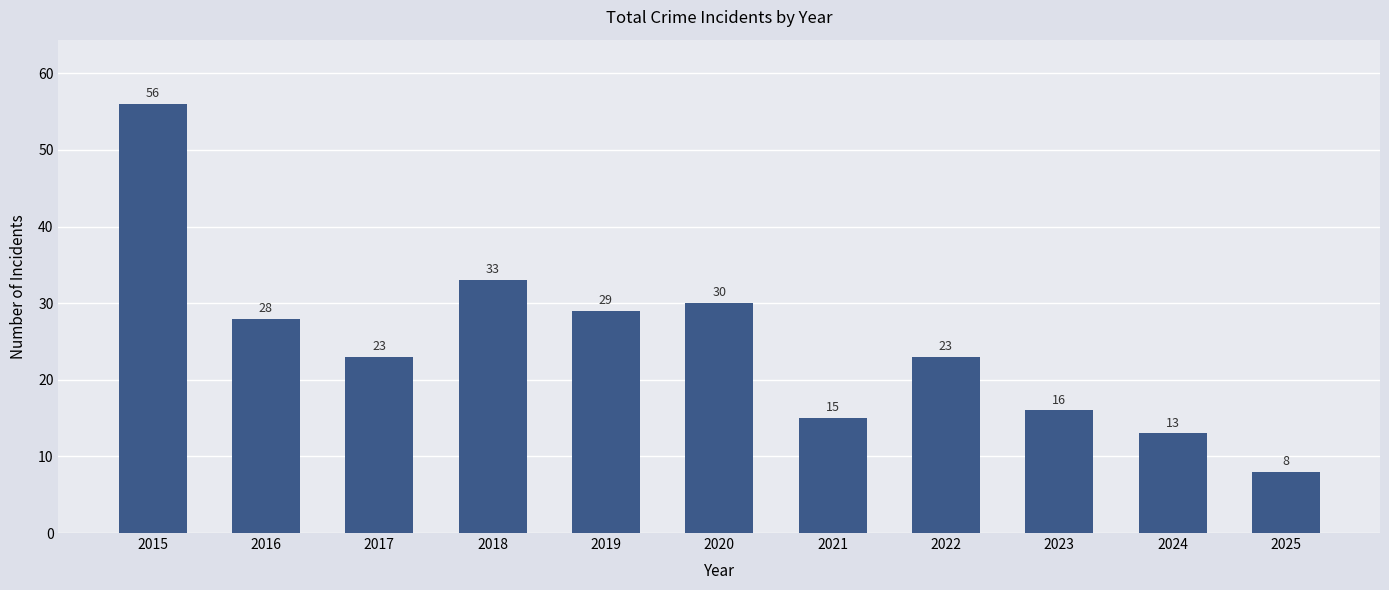

How many bars are there in total?

11